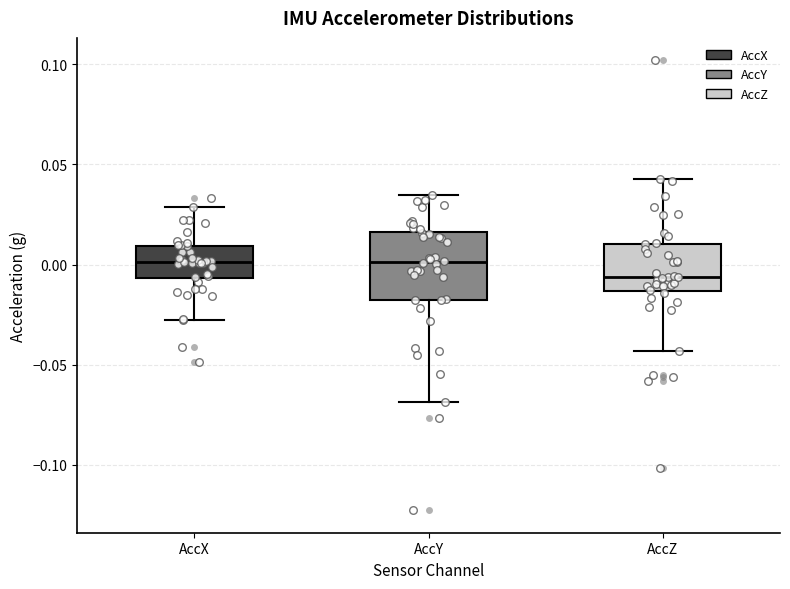

Reading left to right, read every box against the y-axis: the position of its median line, the range the box covers, and the ends of its whiskers. The values are not printed on the chart, so give them approximately, as read against the axis.

AccX: median 0.000, box -0.005 to 0.010, whiskers -0.030 to 0.030
AccY: median 0.000, box -0.020 to 0.015, whiskers -0.070 to 0.035
AccZ: median -0.005, box -0.015 to 0.010, whiskers -0.045 to 0.045